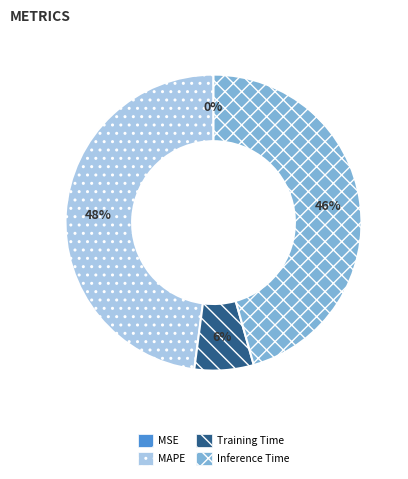

What is the largest slice in the pie chart?

MAPE